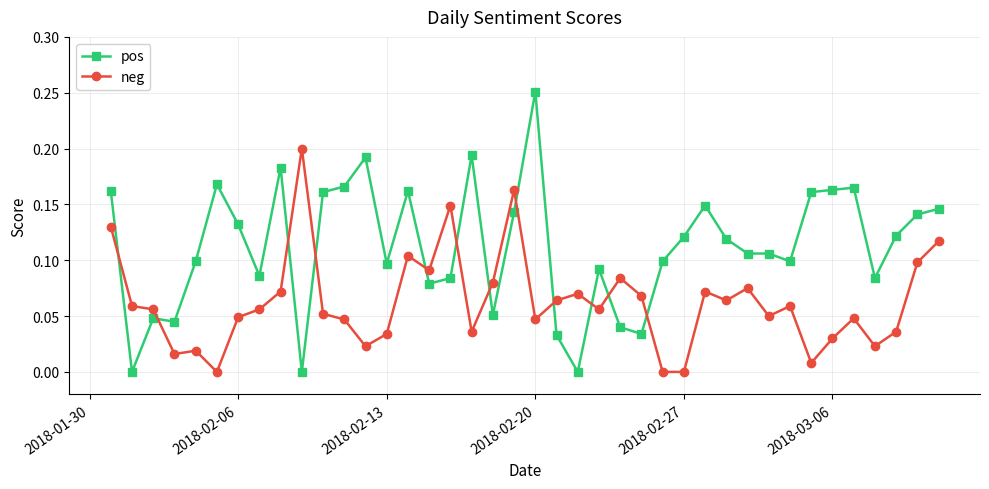

True or false: neg has more than 0 interior local peaks.

True